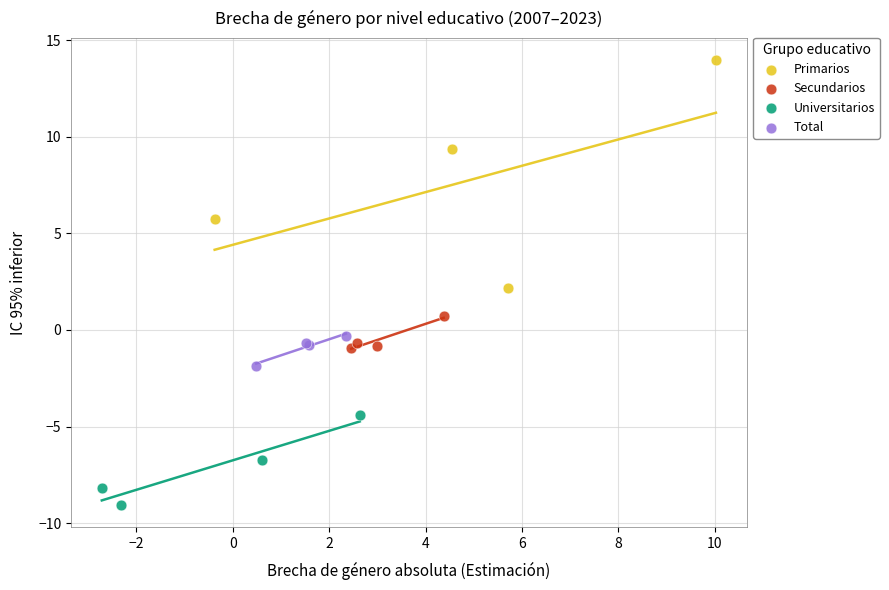

Which series has the widest spread of Y values?

Primarios